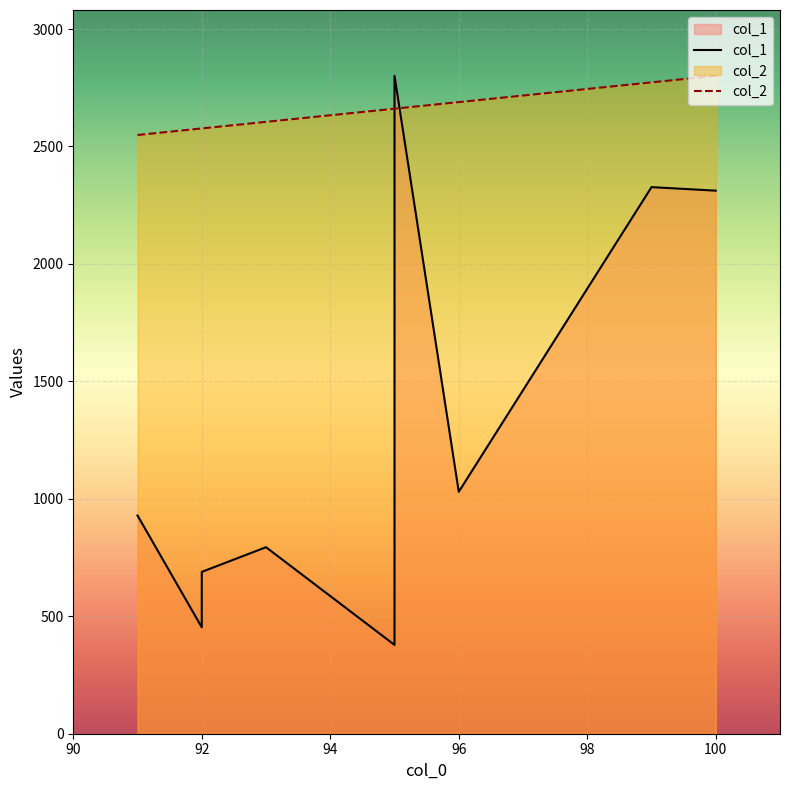

What is the difference between the maximum and minimum values in the col_1 series?

2423.0